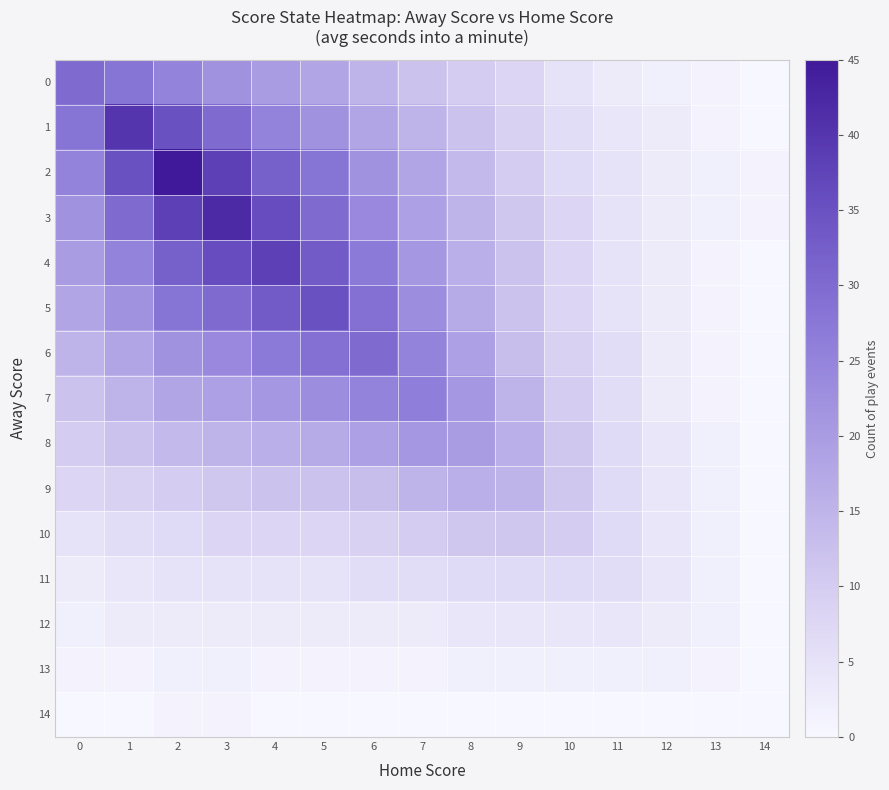

Which category has the lowest value across all series?

14